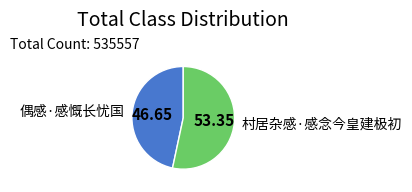

Which slice is the smallest?

偶感·感慨长忧国